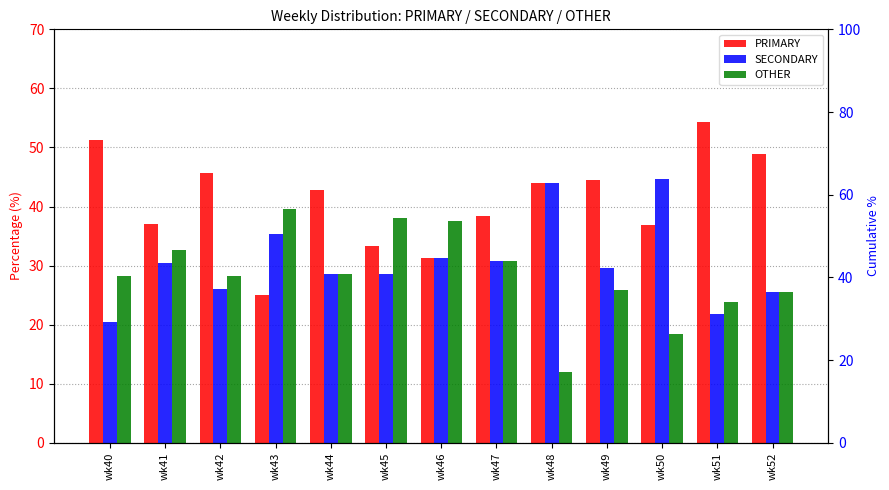

How many data points in OTHER are less than 28?

5